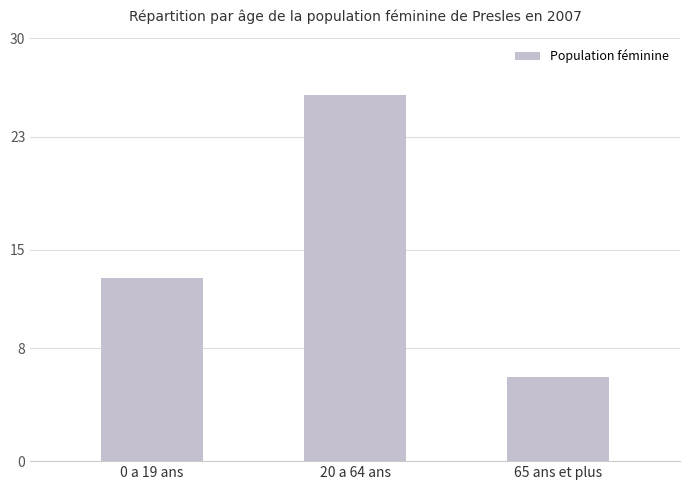

Rank the categories by value from highest to lowest.

20 a 64 ans, 0 a 19 ans, 65 ans et plus